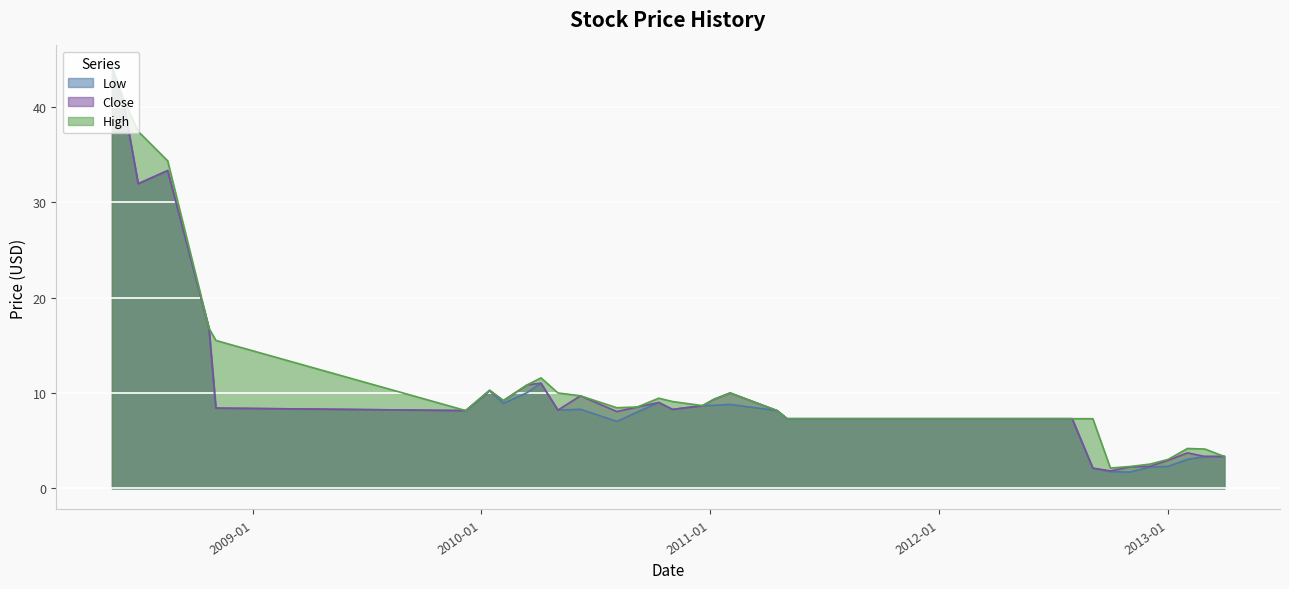

What is the difference between the maximum and minimum values in the Close series?

42.4